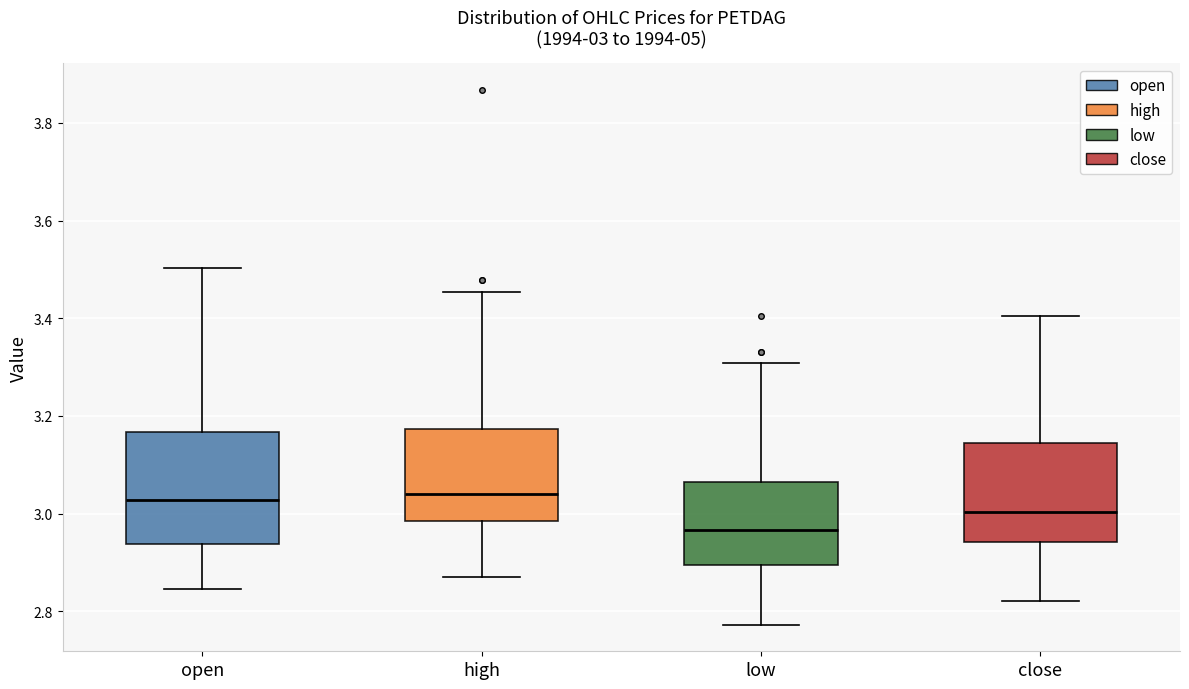

Which box has the lowest median line?

low